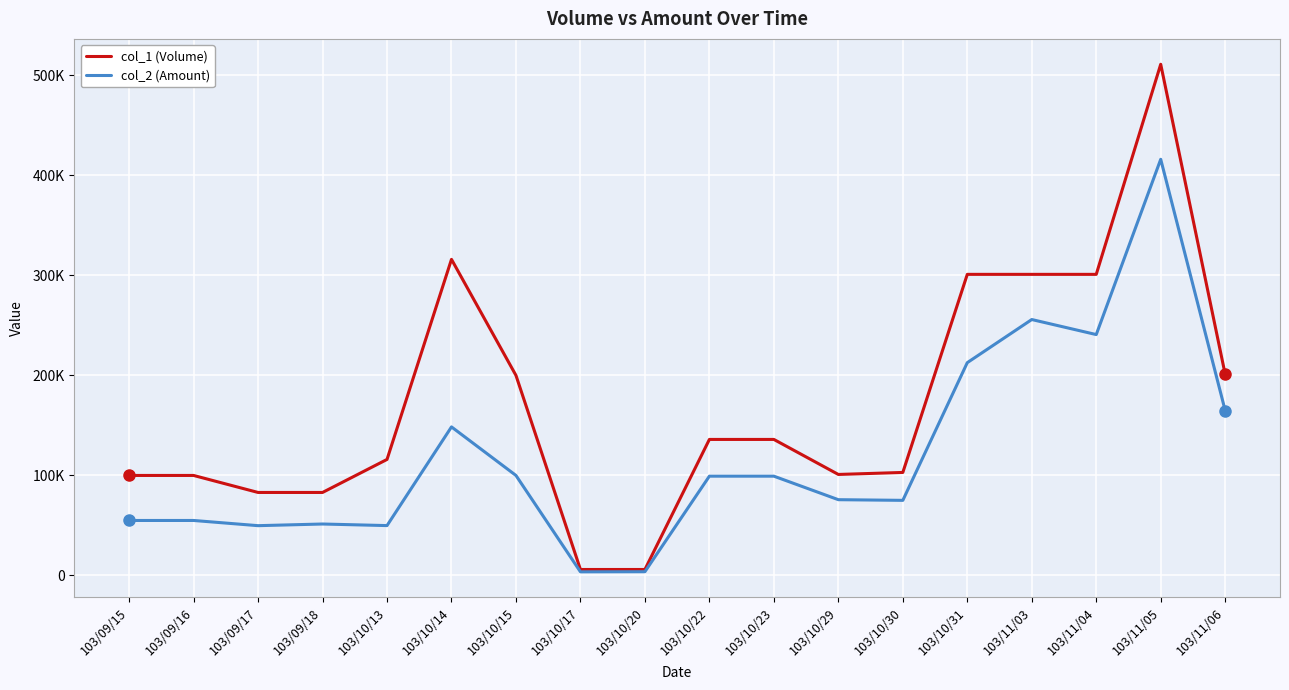

Is it true that col_1 (Volume) equals 6000 at 103/10/17?

True